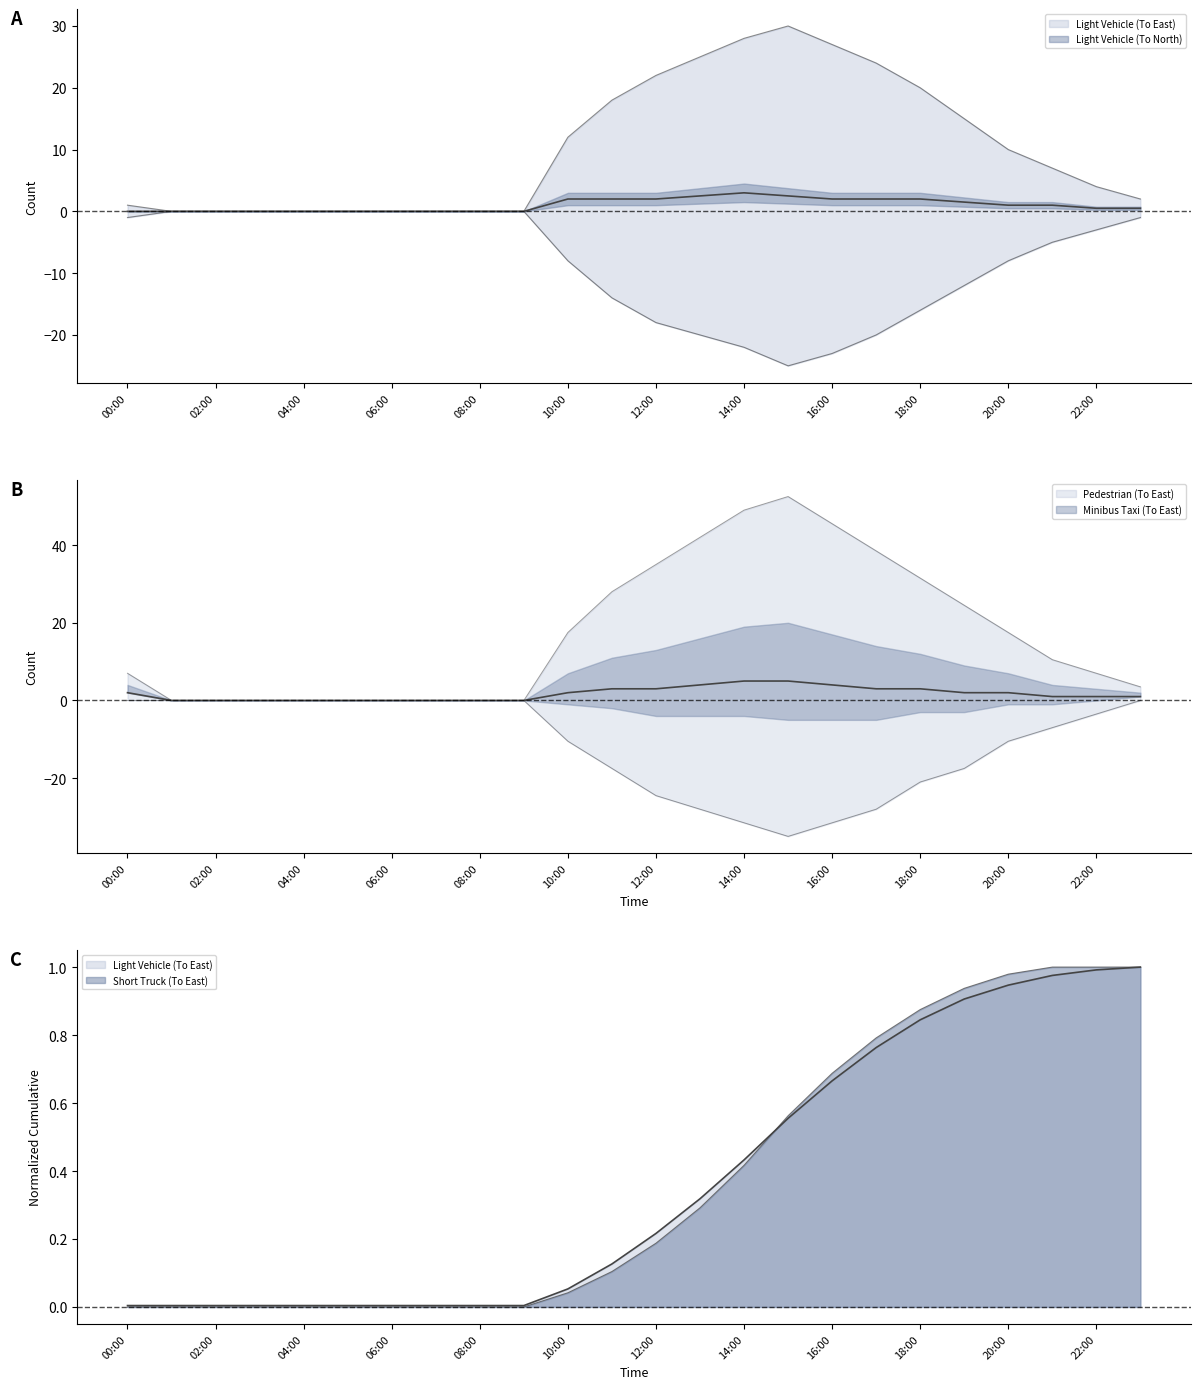

How many lines are shown in the chart?

4